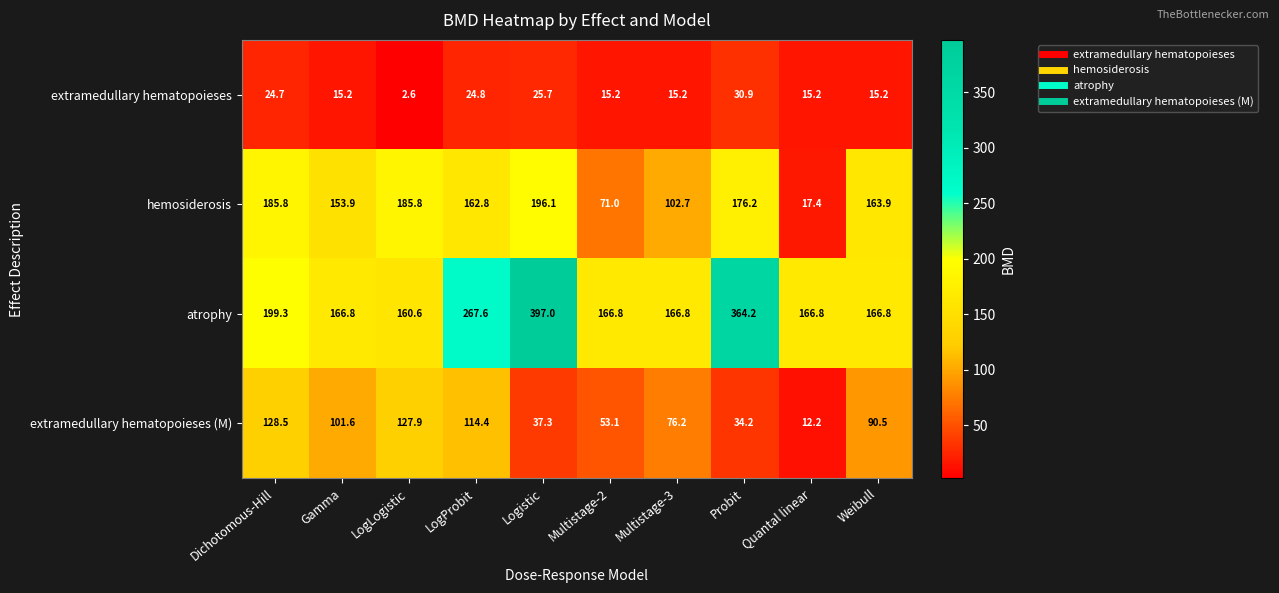

What is the smallest value displayed?

2.6